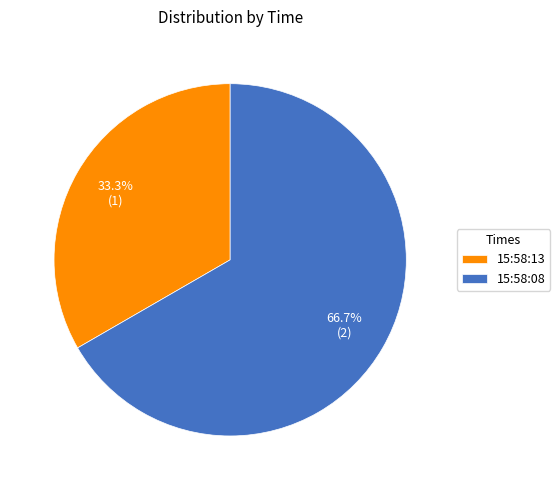

What percentage do 15:58:13 and 15:58:08 together represent?

100.0%